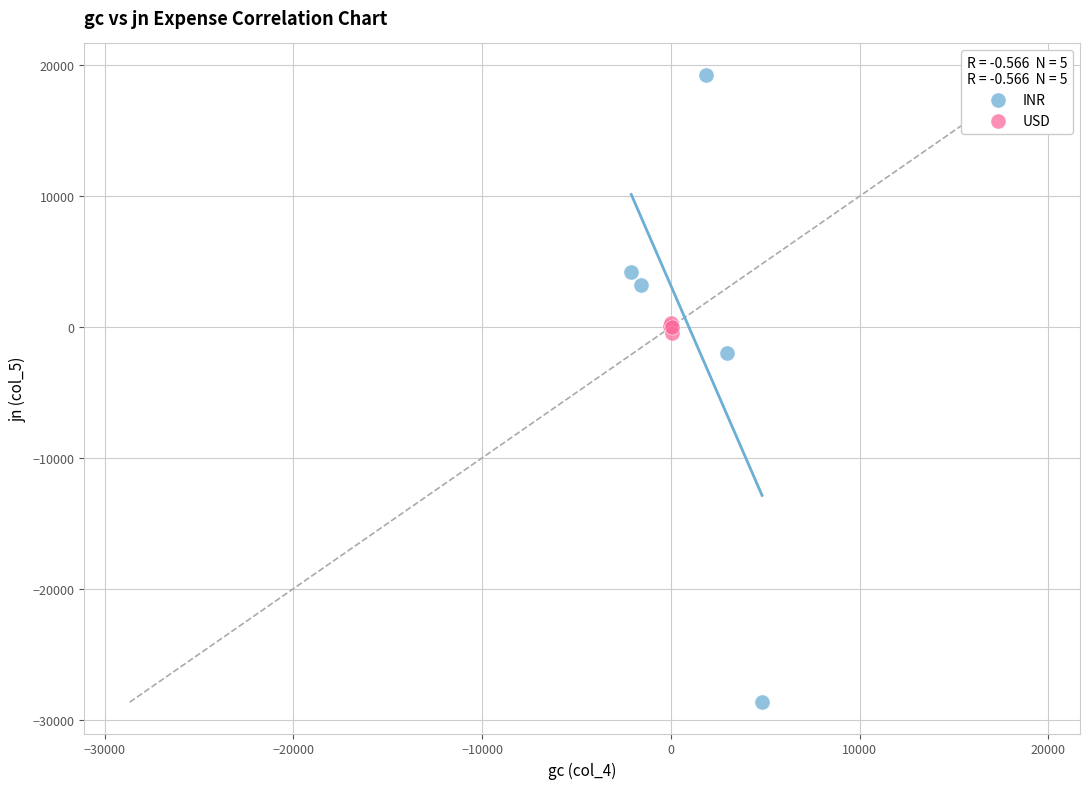

Which series contains the lowest Y value?

INR